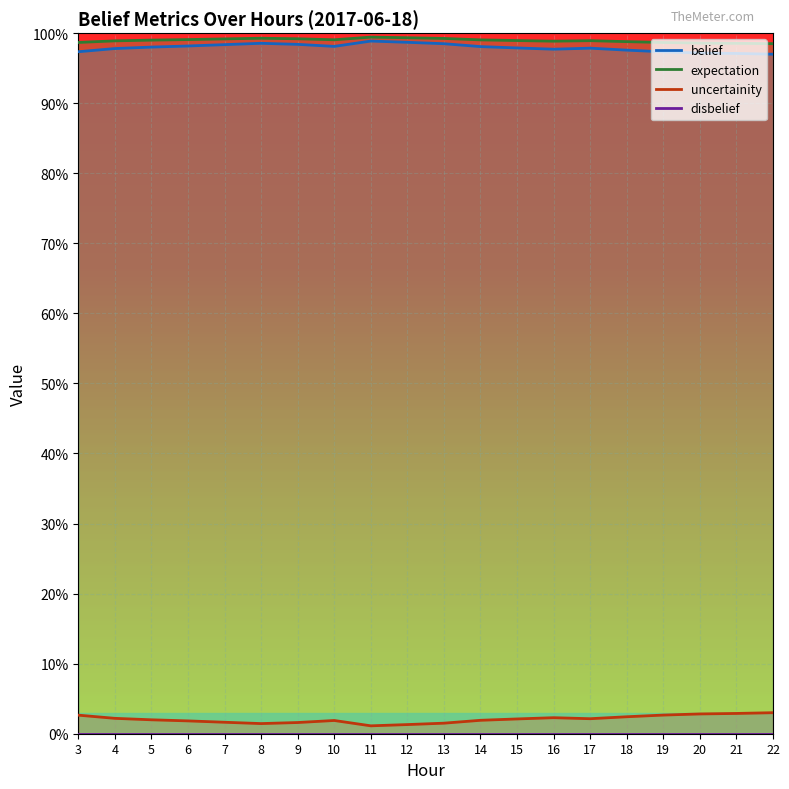

Which series has the largest total across all categories?

uncertainity